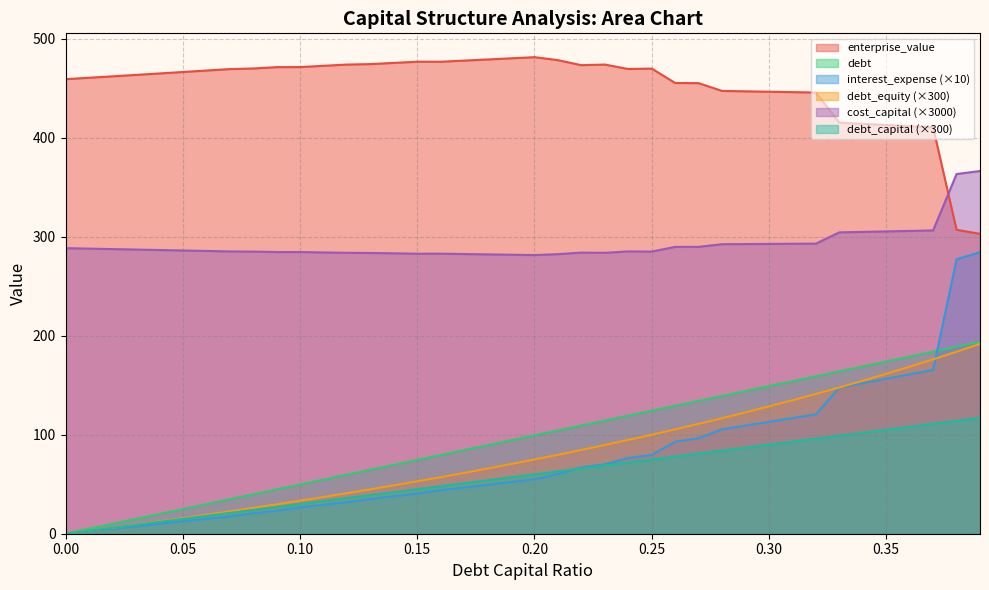

What is the difference between the highest and lowest values at 0.26?

377.3